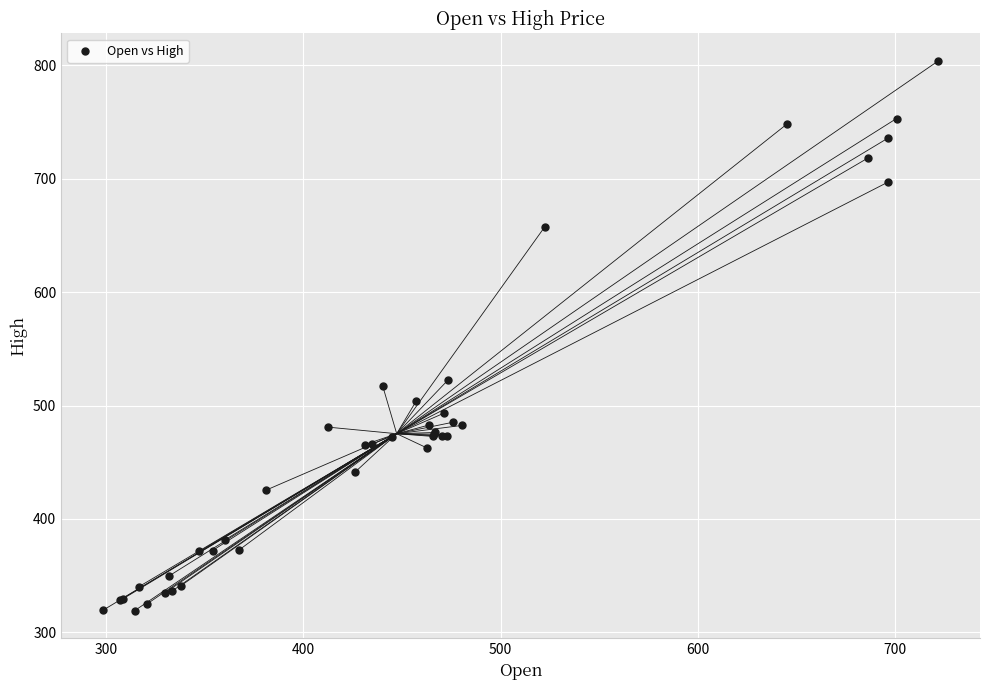

What Y value in the scatter plot is closest to 561?

522.3